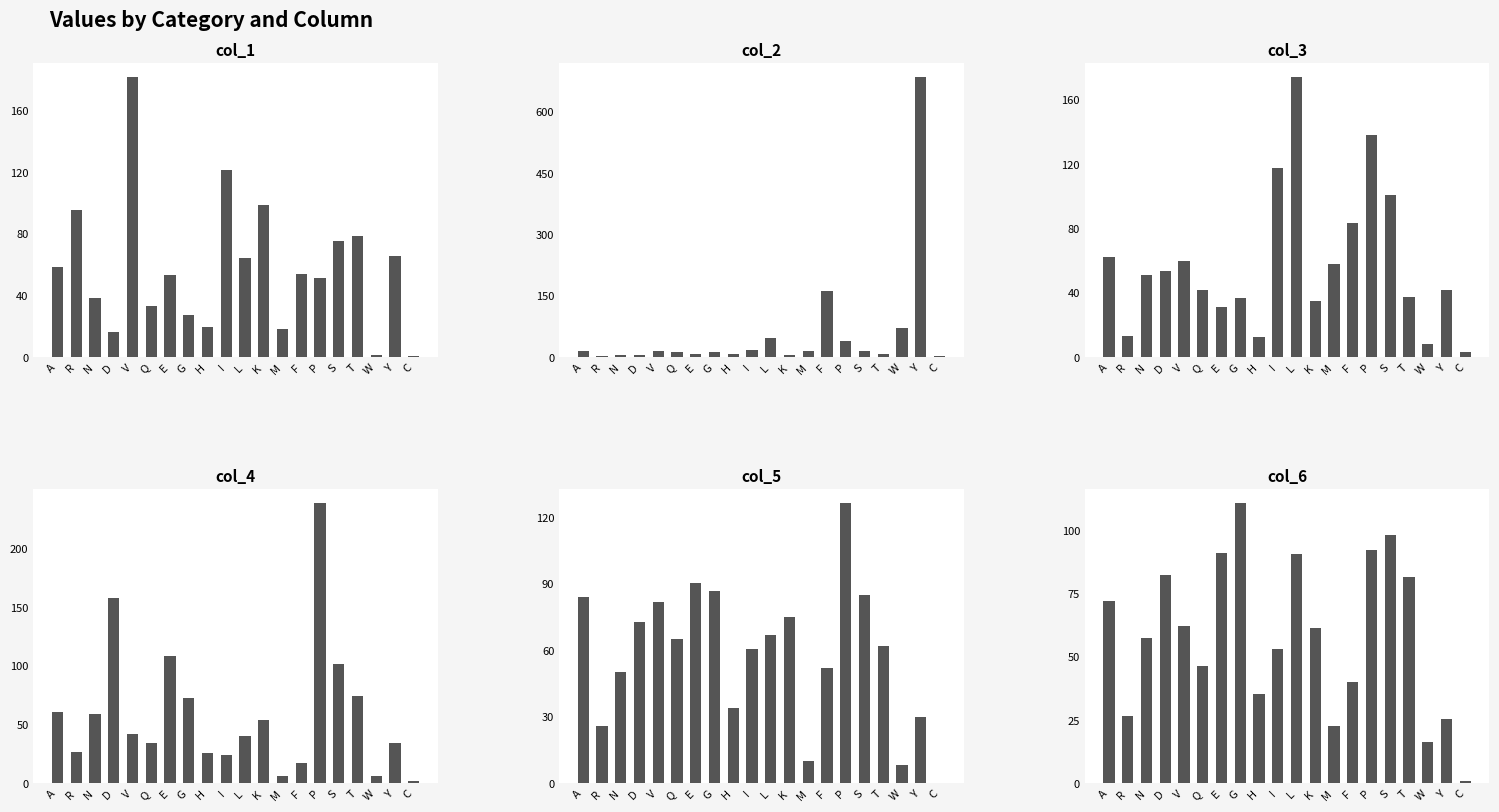

Which has a higher value, E or D?

E